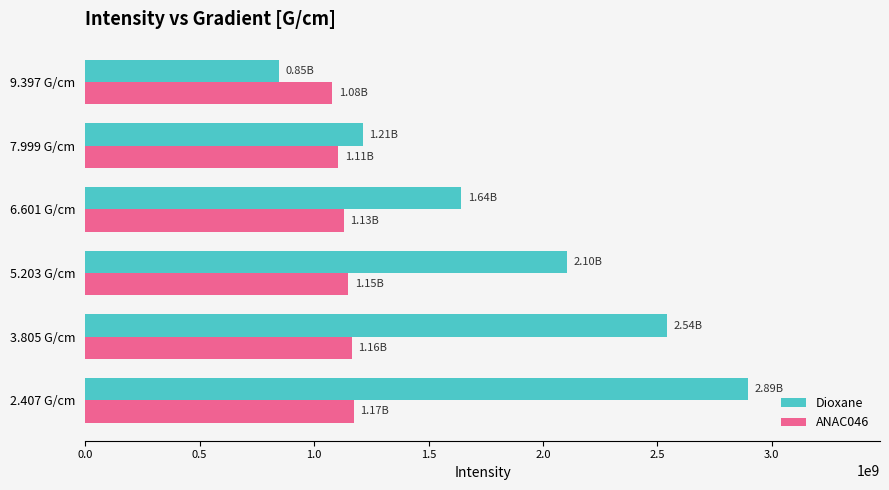

Which label corresponds to the smallest value in the chart?

9.397 G/cm